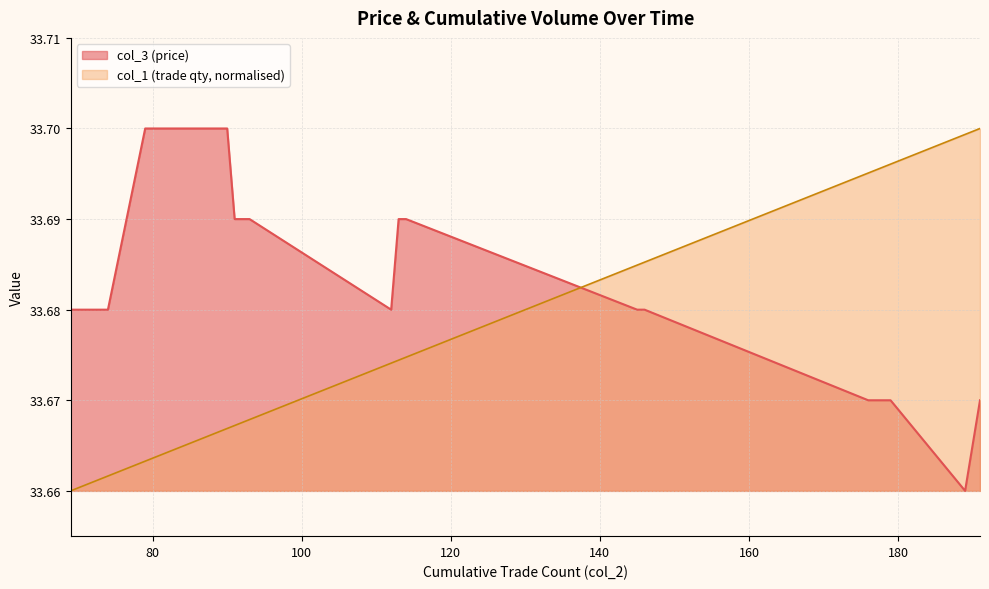

At 191, list the series in order from largest to smallest.

col_1 (trade qty), col_3 (price)